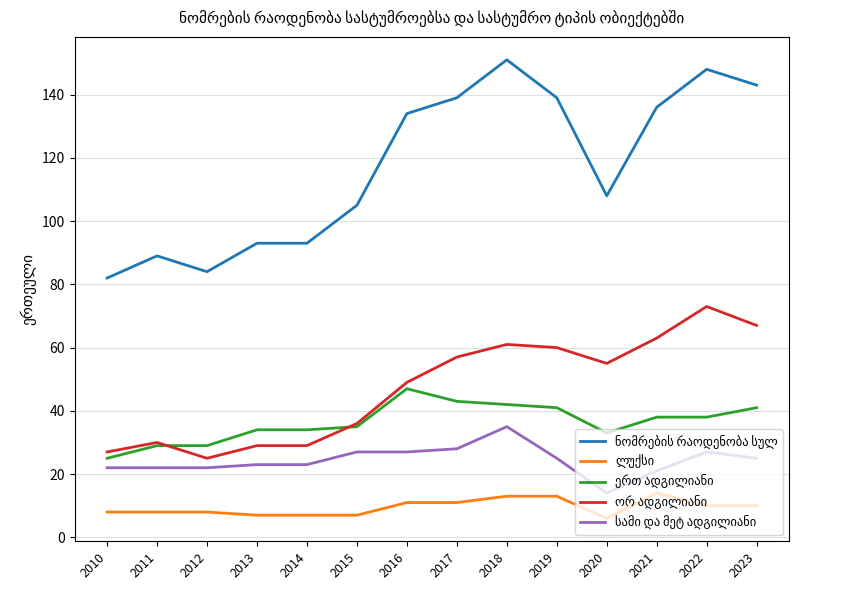

Count the number of categories in the chart.

14